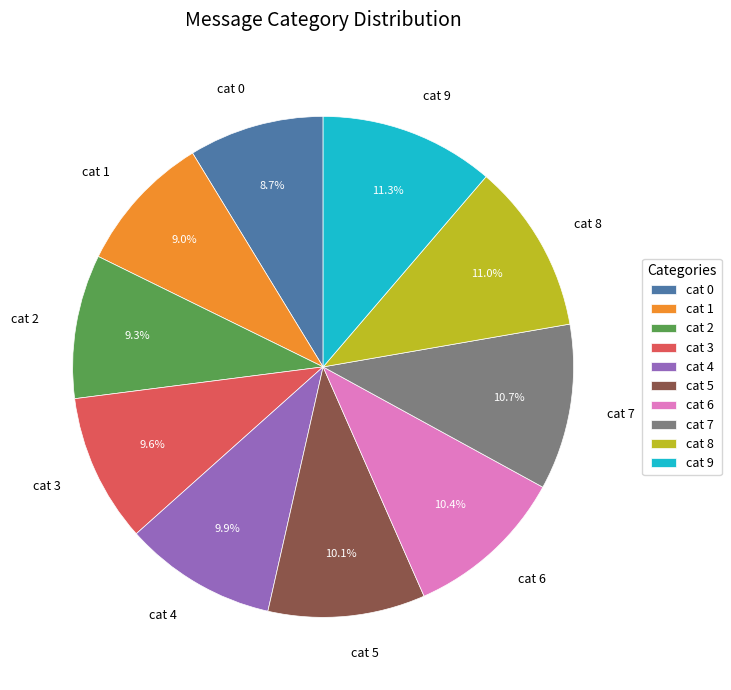

What is the ratio of the value at cat 6 to the value at cat 2?

1.1